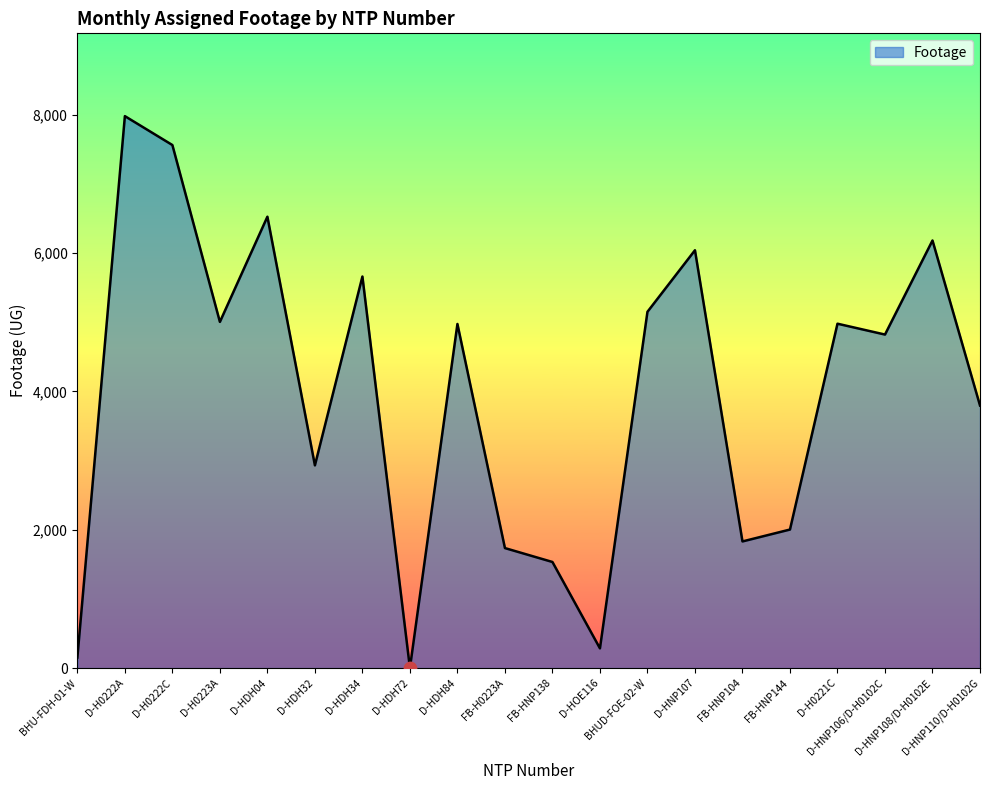

Between D-H0222A and FB-H0223A, which is larger?

D-H0222A